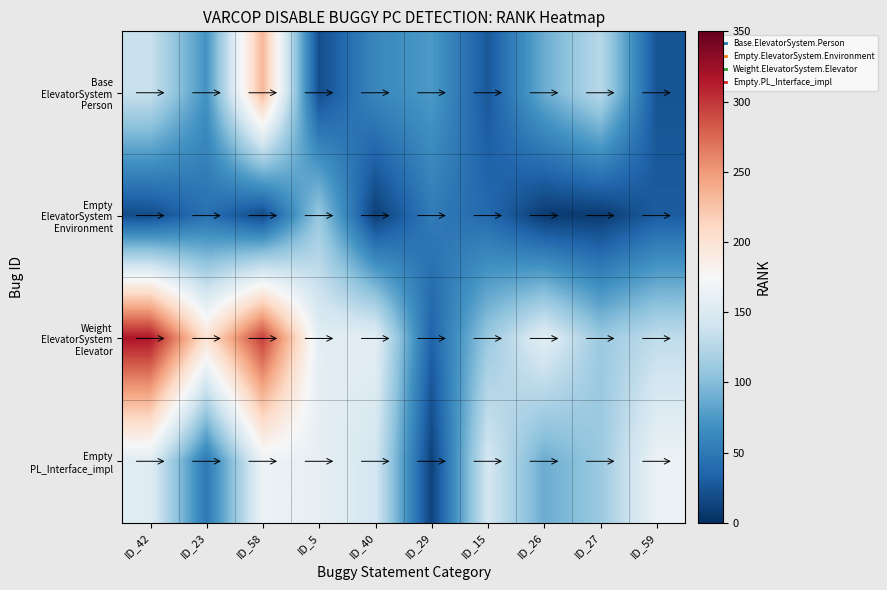

What is the spread (max minus min) of values at ID_58?

279